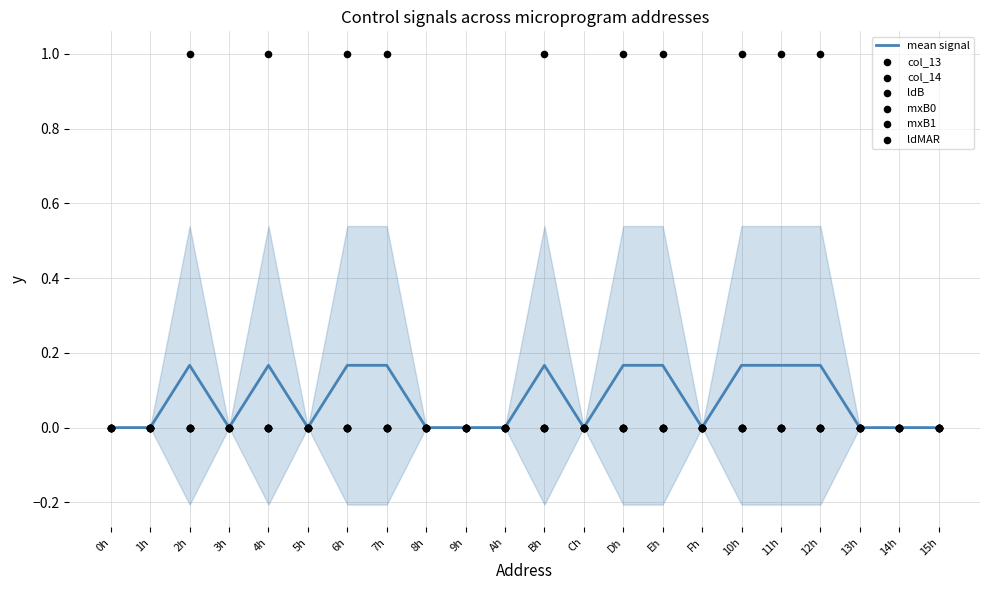

Which series reaches the minimum Y coordinate?

ldB